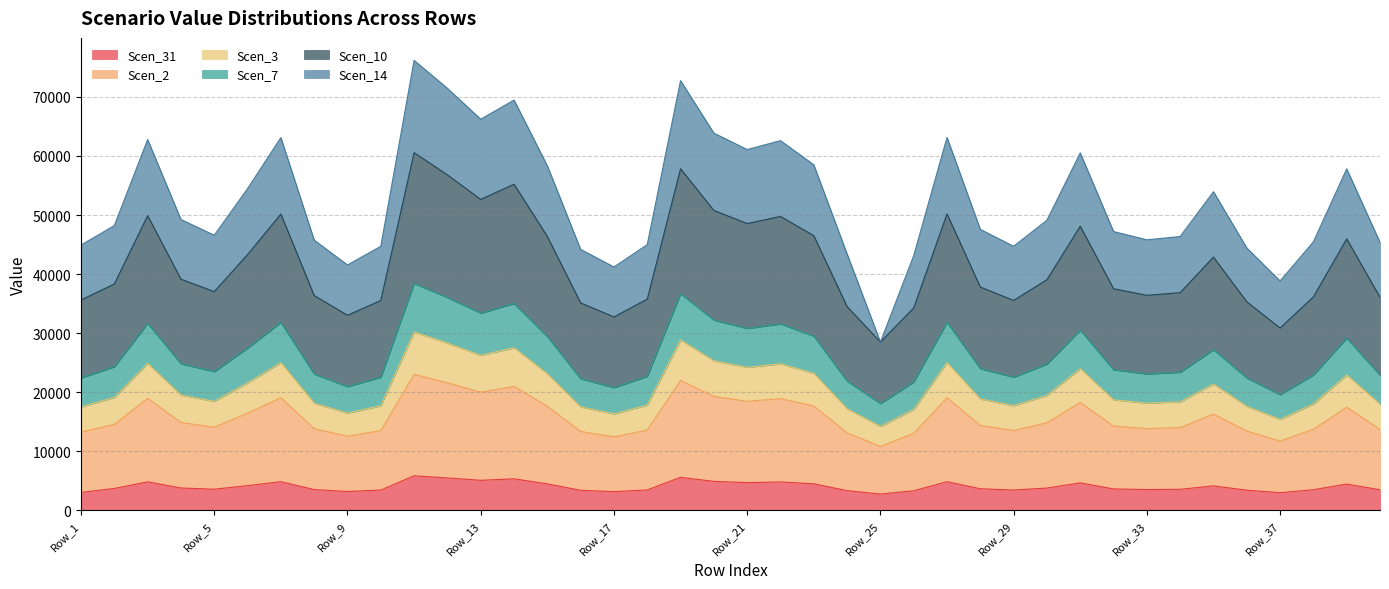

What is the sum of all Scen_10 values?

635659.5